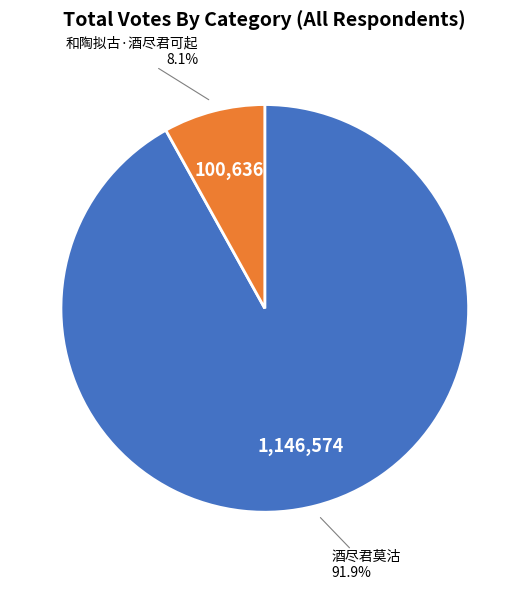

Is there any slice that represents more than half of the pie?

Yes